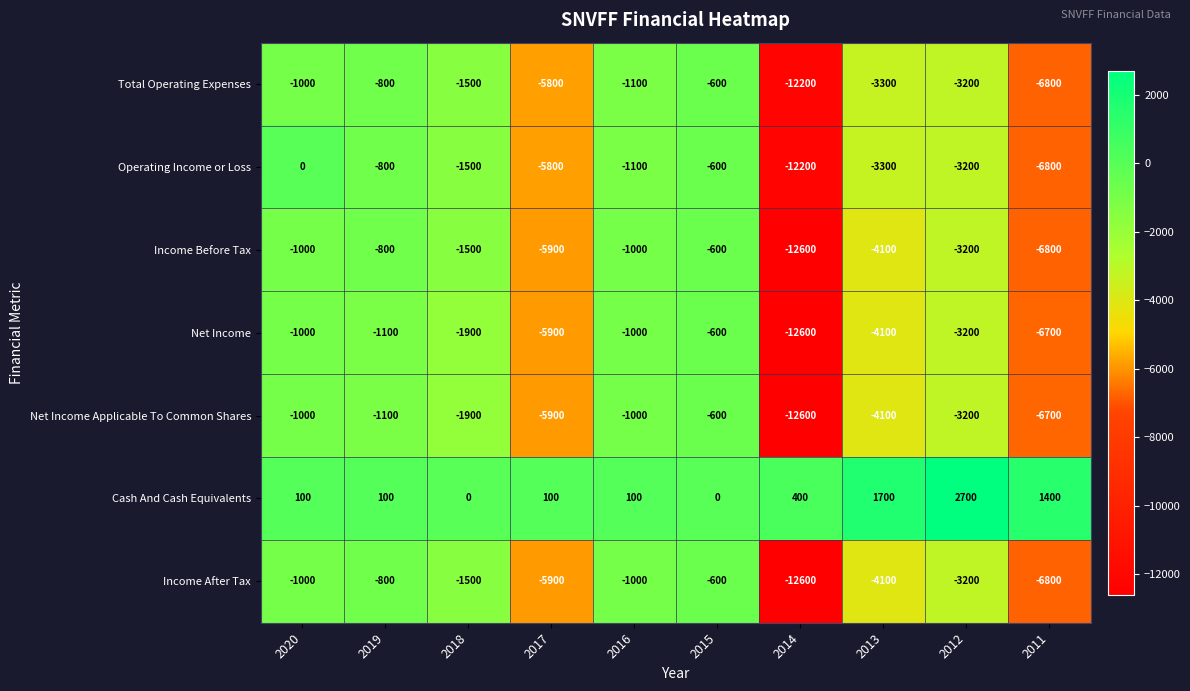

Is the value of Income After Tax at 2016 greater than the value of Income Before Tax at 2014?

Yes